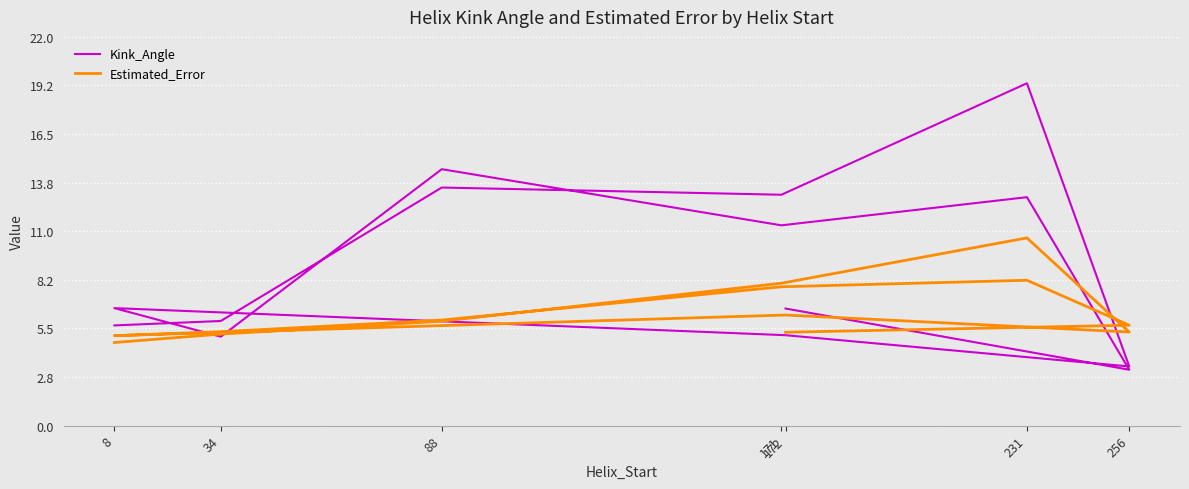

The value of Kink_Angle at 8 is 2.5. True or false?

False